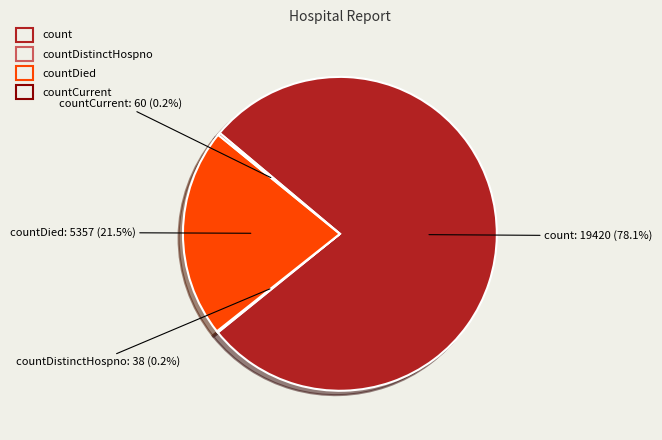

Is it true that count is 92% of the pie?

False